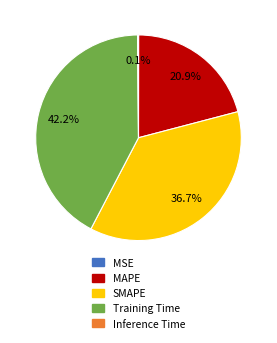

Which slice is the largest?

Training Time